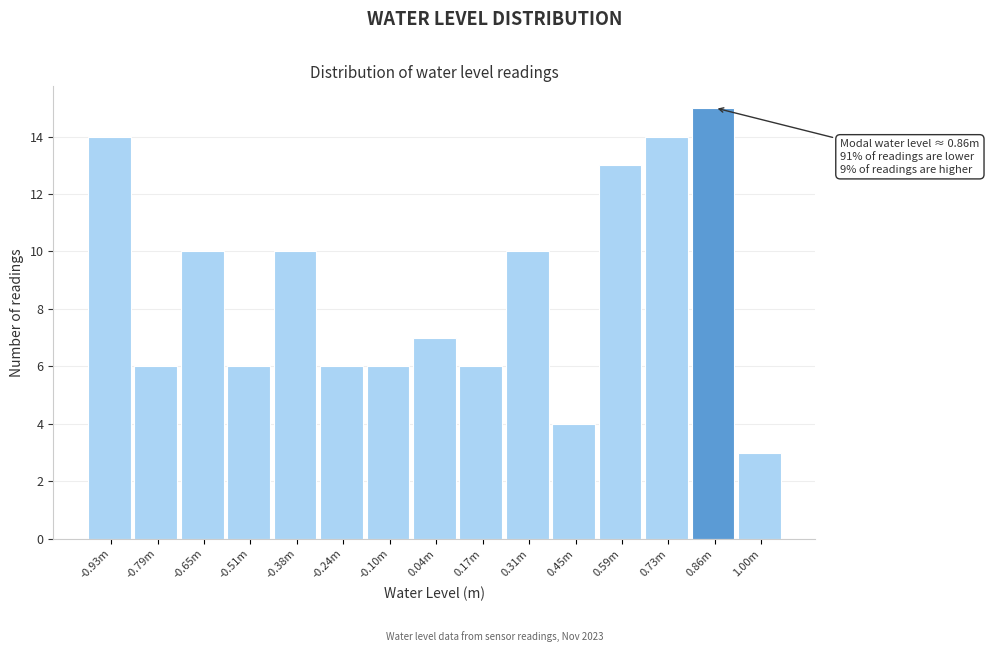

Reading left to right, list all the values displayed in this chart.

-0.93m=14	-0.79m=6	-0.65m=10	-0.51m=6	-0.38m=10	-0.24m=6	-0.10m=6	0.04m=7	0.17m=6	0.31m=10	0.45m=4	0.59m=13	0.73m=14	0.86m=15	1.00m=3